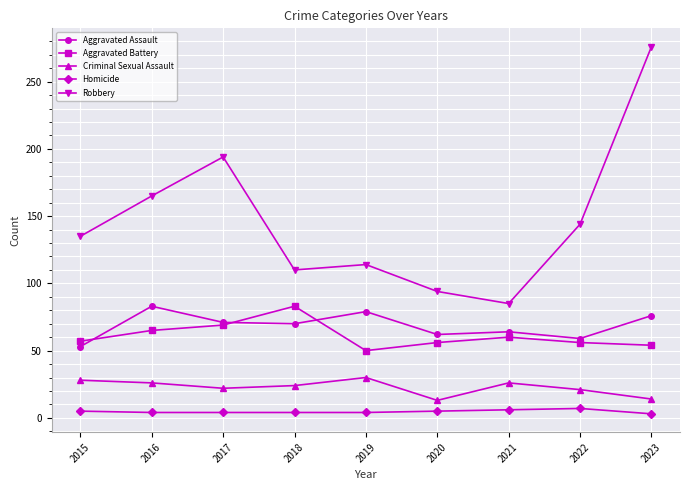

Read the Criminal Sexual Assault value at 2023, to the nearest 5.

15